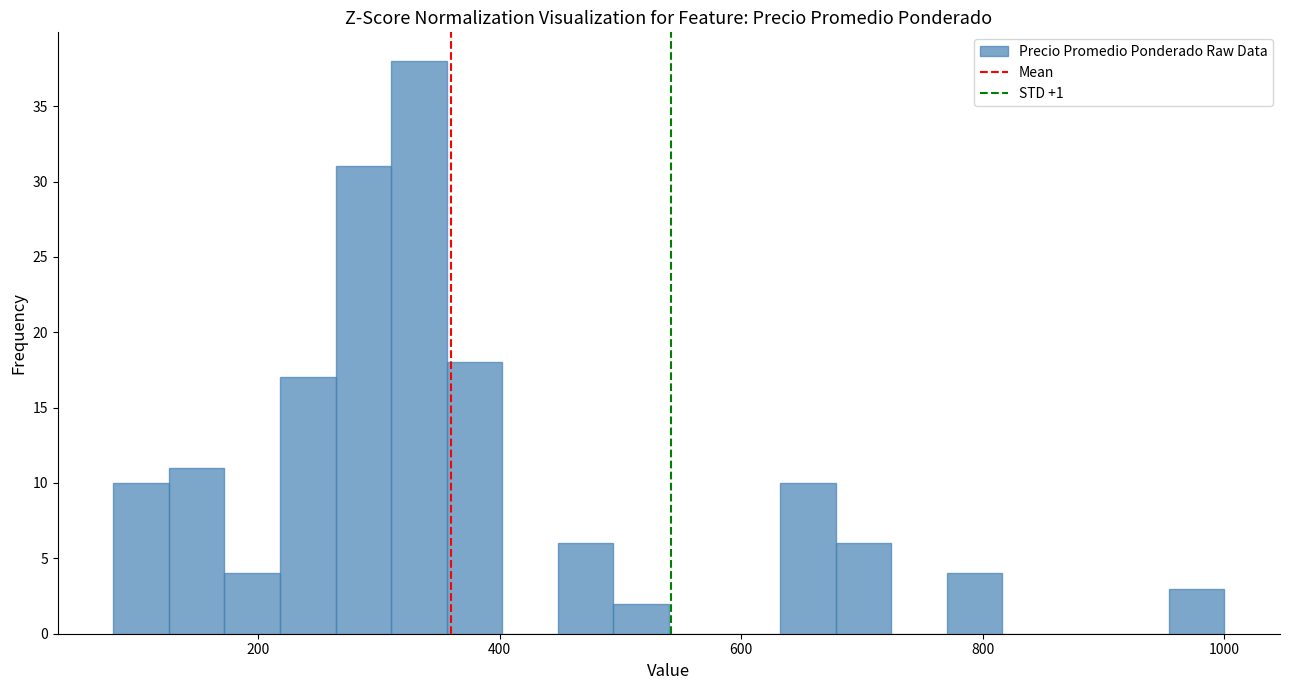

Read against the x-axis, roughly where is the centre of the tallest bar?

340